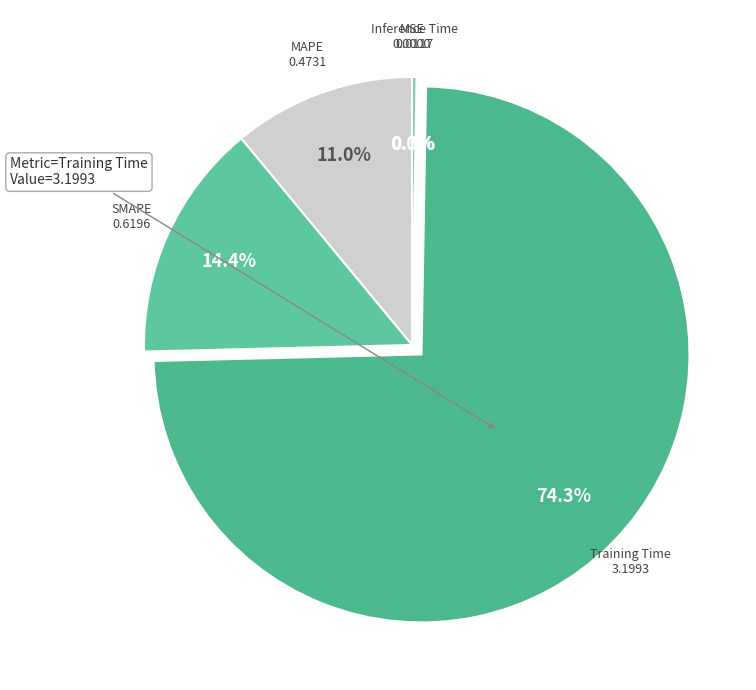

Which has a higher value, Training Time or SMAPE?

Training Time